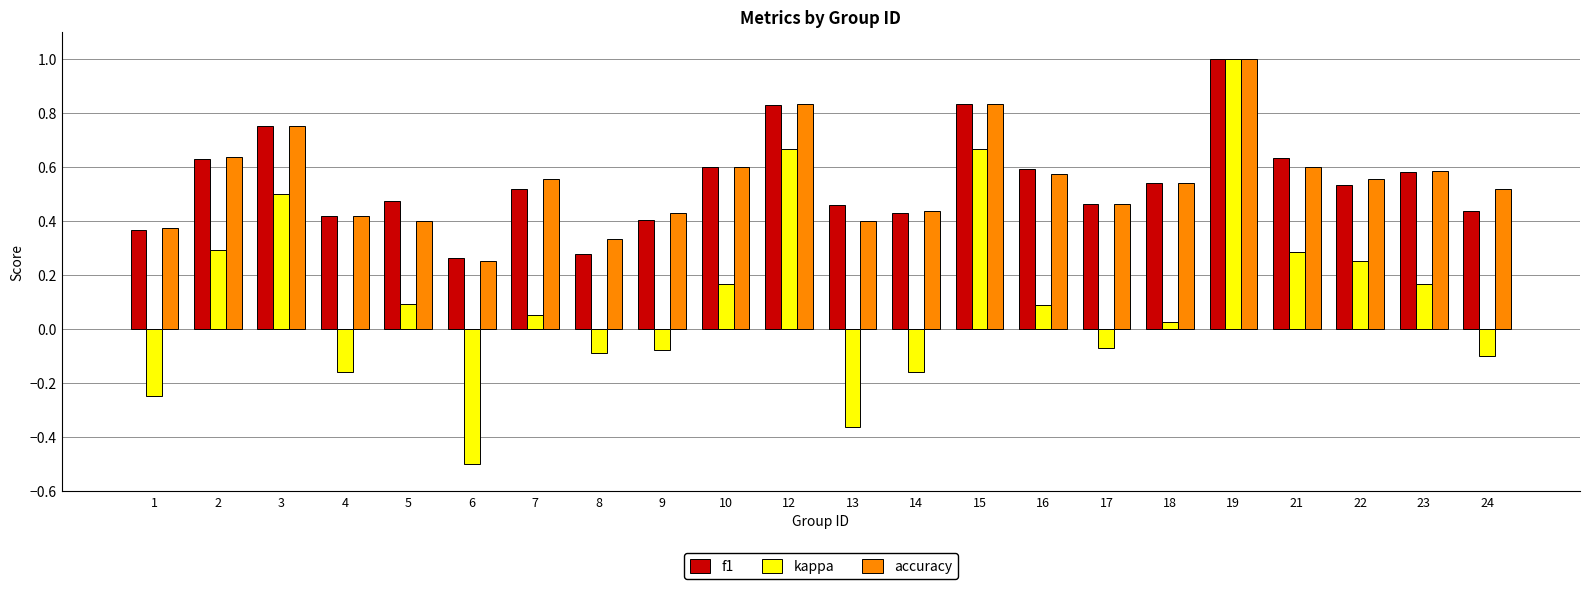

Which category has the lowest value in the kappa series?

6